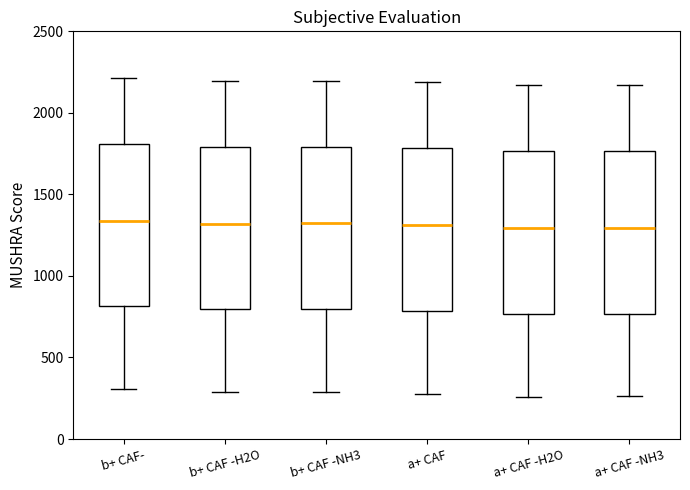

Reading left to right, read every box against the y-axis: the position of its median line, the range the box covers, and the ends of its whiskers. The values are not printed on the chart, so give them approximately, as read against the axis.

b+ CAF-: median 1350, box 800 to 1800, whiskers 300 to 2200
b+ CAF -H2O: median 1300, box 800 to 1800, whiskers 300 to 2200
b+ CAF -NH3: median 1300, box 800 to 1800, whiskers 300 to 2200
a+ CAF: median 1300, box 800 to 1800, whiskers 300 to 2200
a+ CAF -H2O: median 1300, box 750 to 1750, whiskers 250 to 2150
a+ CAF -NH3: median 1300, box 750 to 1750, whiskers 250 to 2150